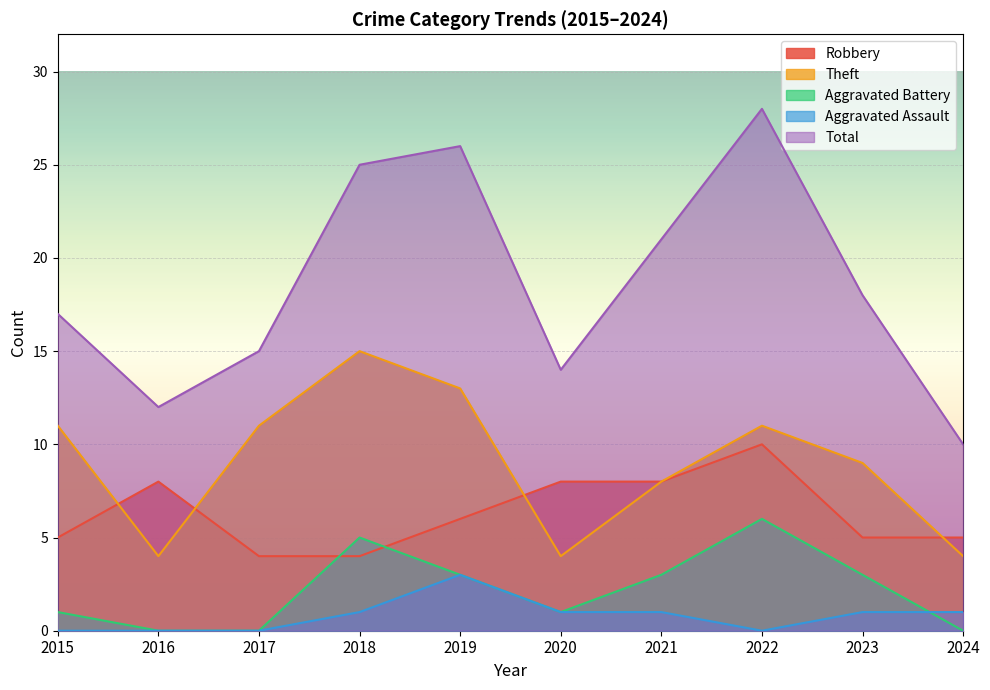

In Theft, how many points are higher than both neighbors (excluding endpoints)?

2